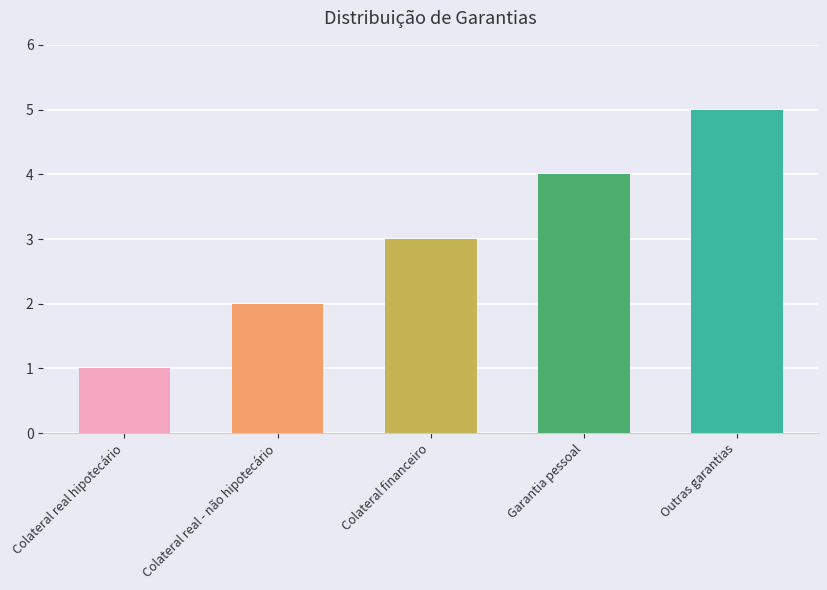

The value at Colateral financeiro is 3. True or false?

True